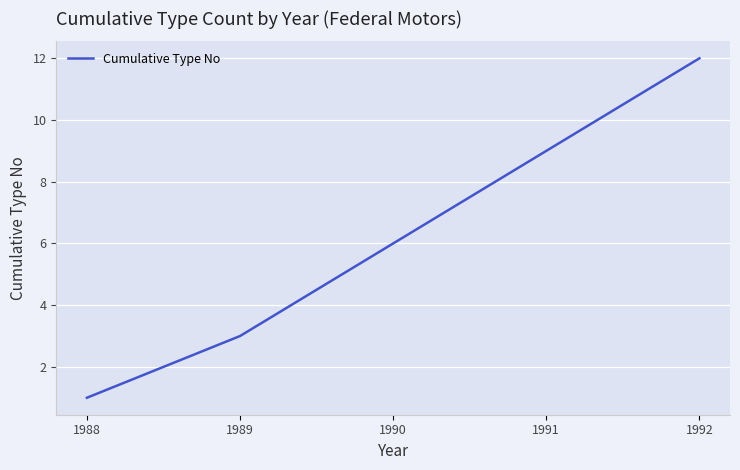

Rank the categories by value from lowest to highest.

1988, 1989, 1990, 1991, 1992